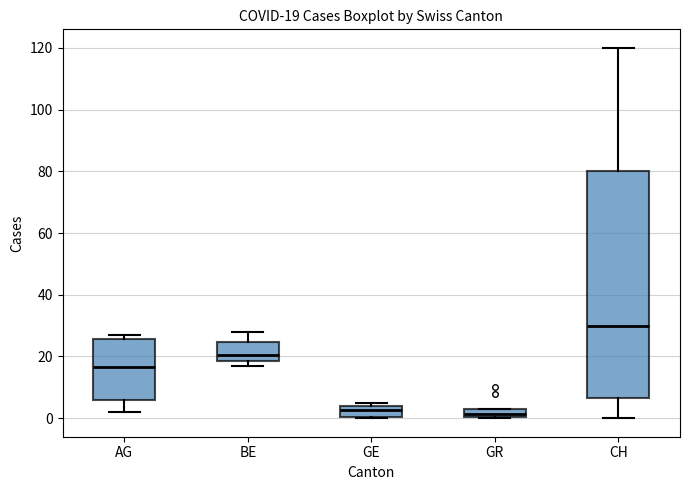

Which box is the tallest, from its lower edge to its upper edge?

CH